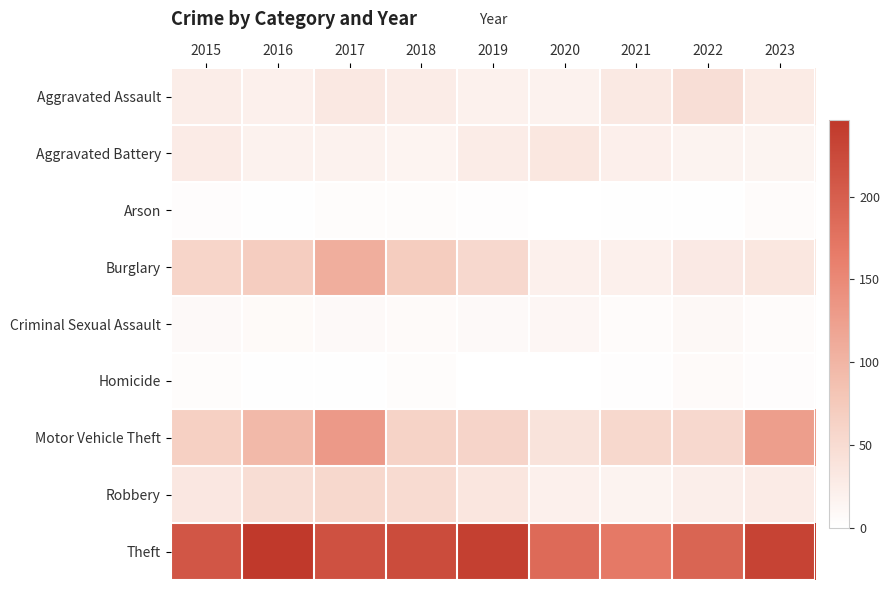

Which has a higher value, 2023 or 2017?

2017